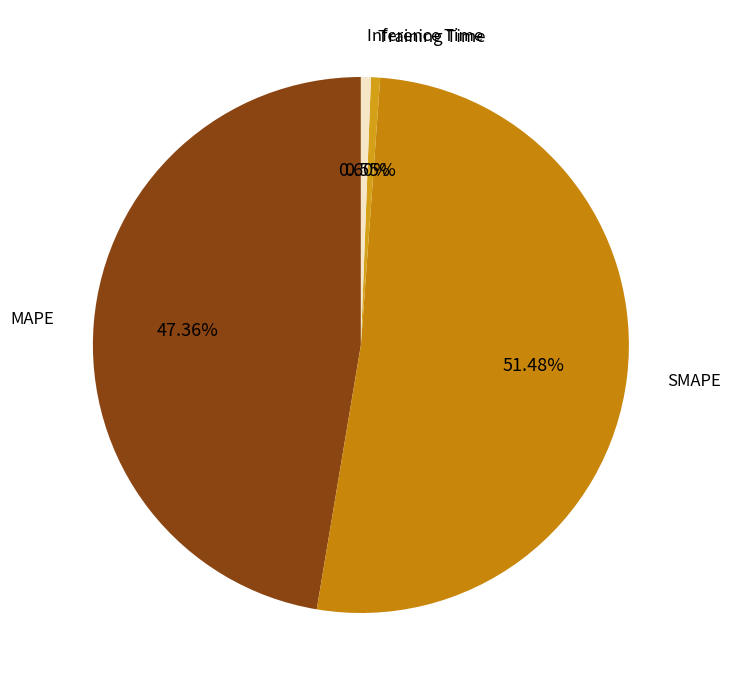

How many segments does this pie chart have?

4